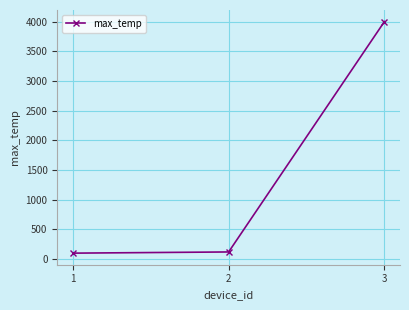

How many values are below 120?

1